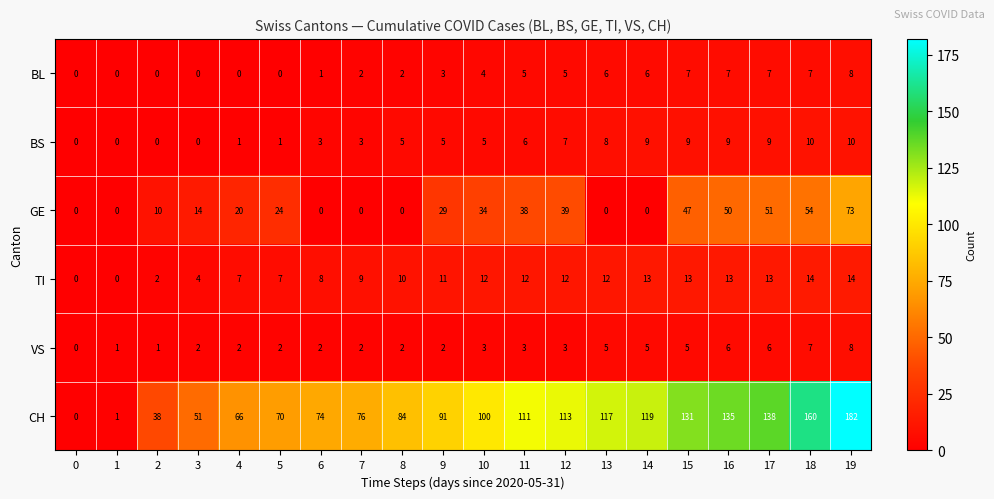

What is the maximum value shown in the chart?

182